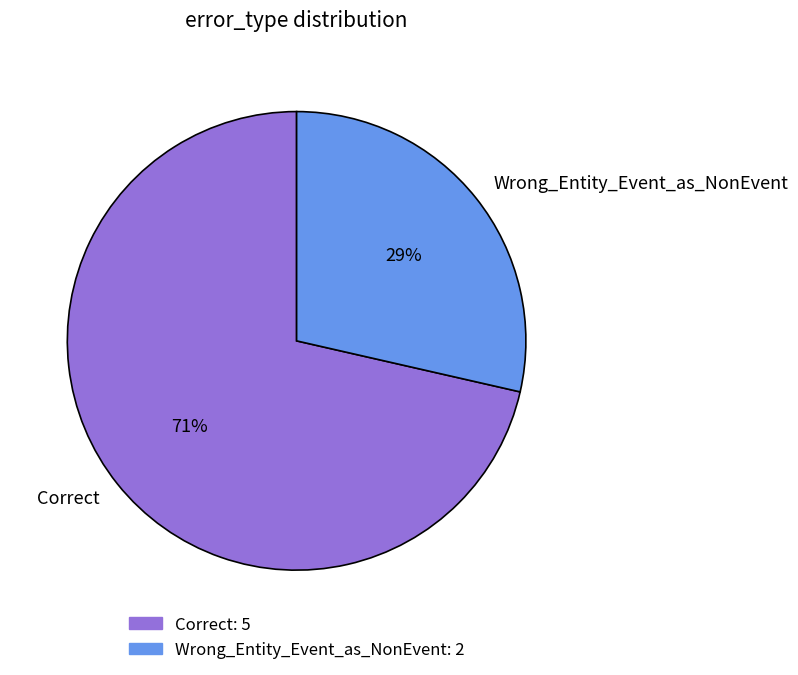

Is there any slice that represents more than half of the pie?

Yes